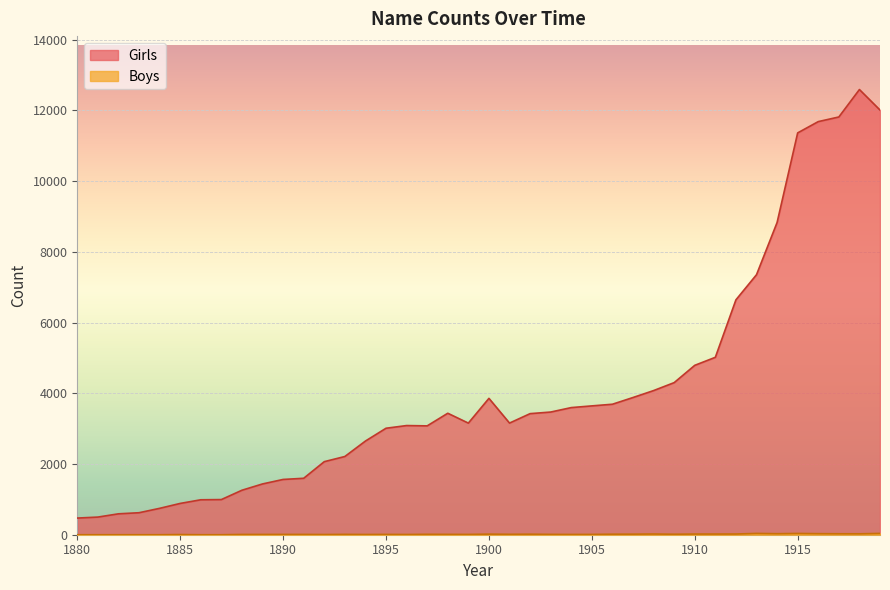

Reading right to left, extract all data points from this chart.

Girls: 1919=12009	1918=12589	1917=11813	1916=11682	1915=11363	1914=8829	1913=7353	1912=6642	1911=5017	1910=4790	1909=4301	1908=4076	1907=3880	1906=3690	1905=3643	1904=3595	1903=3469	1902=3424	1901=3157	1900=3856	1899=3156	1898=3435	1897=3078	1896=3087	1895=3011	1894=2649	1893=2212	1892=2066	1891=1596	1890=1563	1889=1436	1888=1258	1887=994	1886=988	1885=885	1884=746	1883=622	1882=591	1881=499	1880=471
Boys: 1919=37	1918=26	1917=27	1916=30	1915=36	1914=29	1913=37	1912=20	1911=19	1910=19	1909=14	1908=20	1907=16	1906=15	1905=9	1904=8	1903=10	1902=15	1901=12	1900=17	1899=9	1898=10	1897=12	1896=7	1895=9	1894=7	1893=10	1892=6	1891=9	1890=9	1889=8	1888=8	1887=0	1886=0	1885=5	1884=0	1883=0	1882=0	1881=0	1880=0